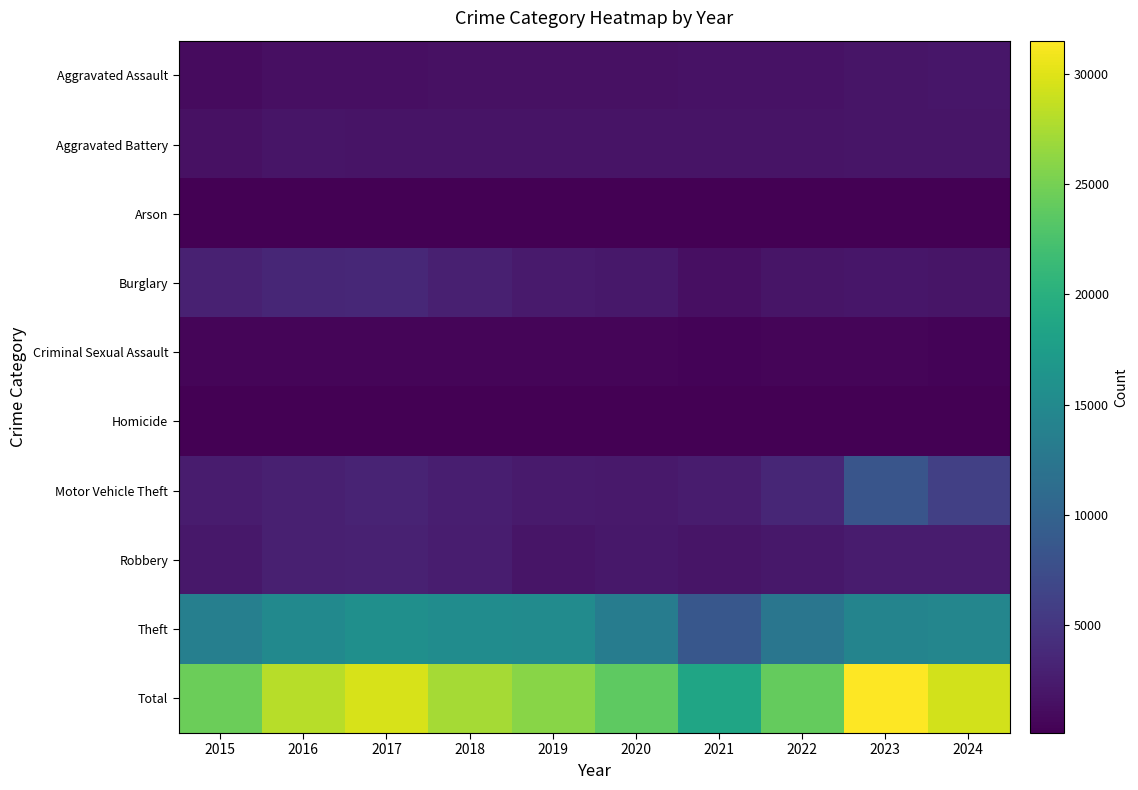

Reading left to right, extract all data points from this chart.

Aggravated Assault: 2015=1040	2016=1312	2017=1428	2018=1469	2019=1488	2020=1446	2021=1656	2022=1661	2023=1862	2024=1976
Aggravated Battery: 2015=1497	2016=1860	2017=1784	2018=1700	2019=1755	2020=1796	2021=1797	2022=1750	2023=1908	2024=1902
Arson: 2015=94	2016=128	2017=129	2018=81	2019=88	2020=91	2021=132	2022=90	2023=123	2024=121
Burglary: 2015=2912	2016=3411	2017=3575	2018=2806	2019=2403	2020=2144	2021=1393	2022=1897	2023=1989	2024=1875
Criminal Sexual Assault: 2015=499	2016=509	2017=572	2018=530	2019=522	2020=487	2021=438	2022=466	2023=464	2024=403
Homicide: 2015=99	2016=164	2017=170	2018=129	2019=106	2020=134	2021=160	2022=163	2023=136	2024=125
Motor Vehicle Theft: 2015=2494	2016=2886	2017=3176	2018=2662	2019=2402	2020=2205	2021=2501	2022=3517	2023=8317	2024=6039
Robbery: 2015=2144	2016=2831	2017=2963	2018=2540	2019=1886	2020=2061	2021=1872	2022=2120	2023=2458	2024=2428
Theft: 2015=13678	2016=14995	2017=15765	2018=15387	2019=15296	2020=13313	2021=8635	2022=12393	2023=14267	2024=14494
Total: 2015=24457	2016=28096	2017=29562	2018=27304	2019=25946	2020=23677	2021=18584	2022=24057	2023=31524	2024=29363